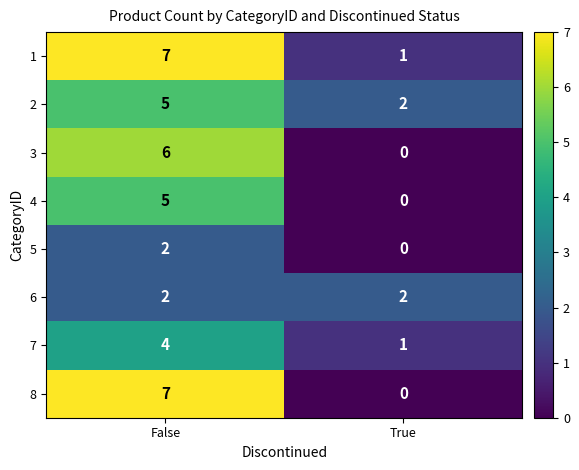

What is the total value across all series at True?

6